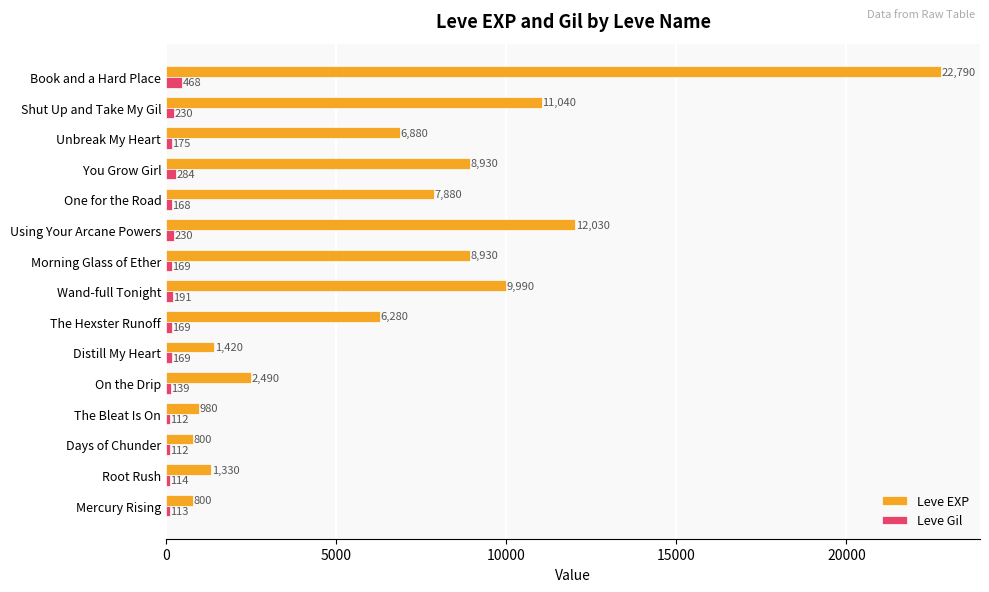

What is the difference between the highest and lowest values at Distill My Heart?

1251